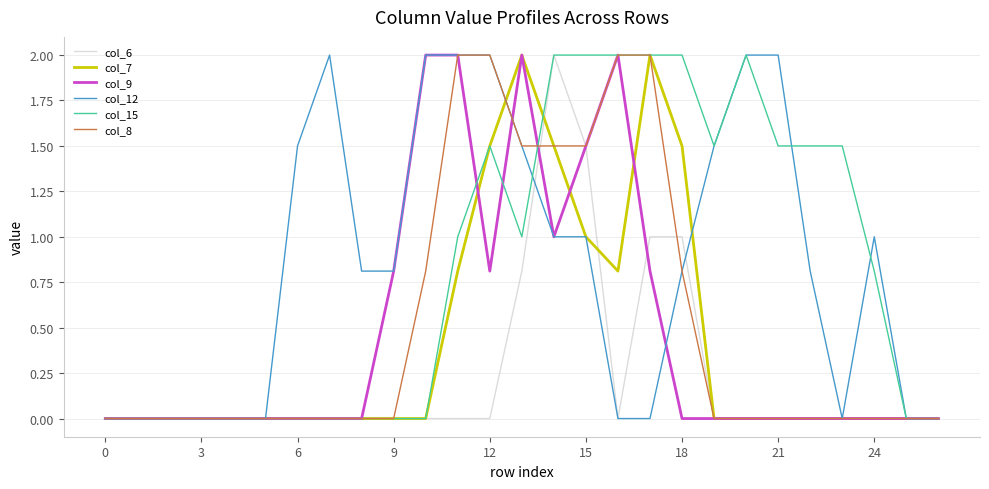

Does the chart display data point markers on the line(s)?

No